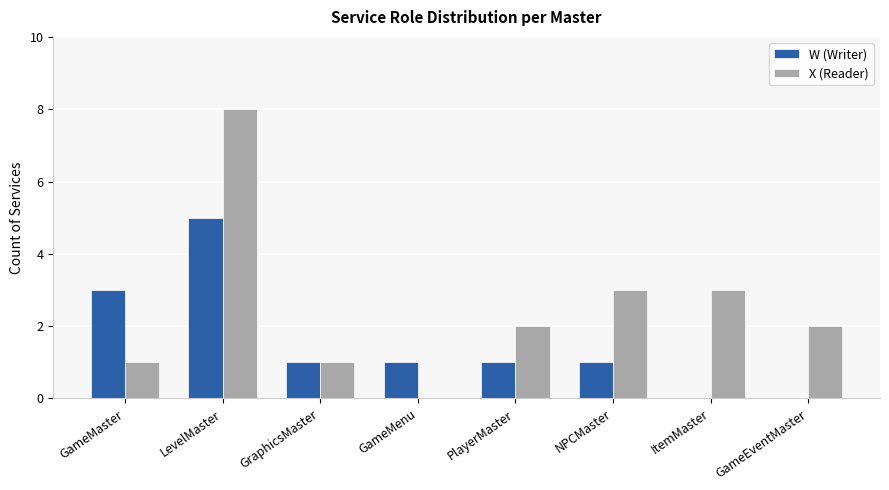

How many data points does each series have?

8